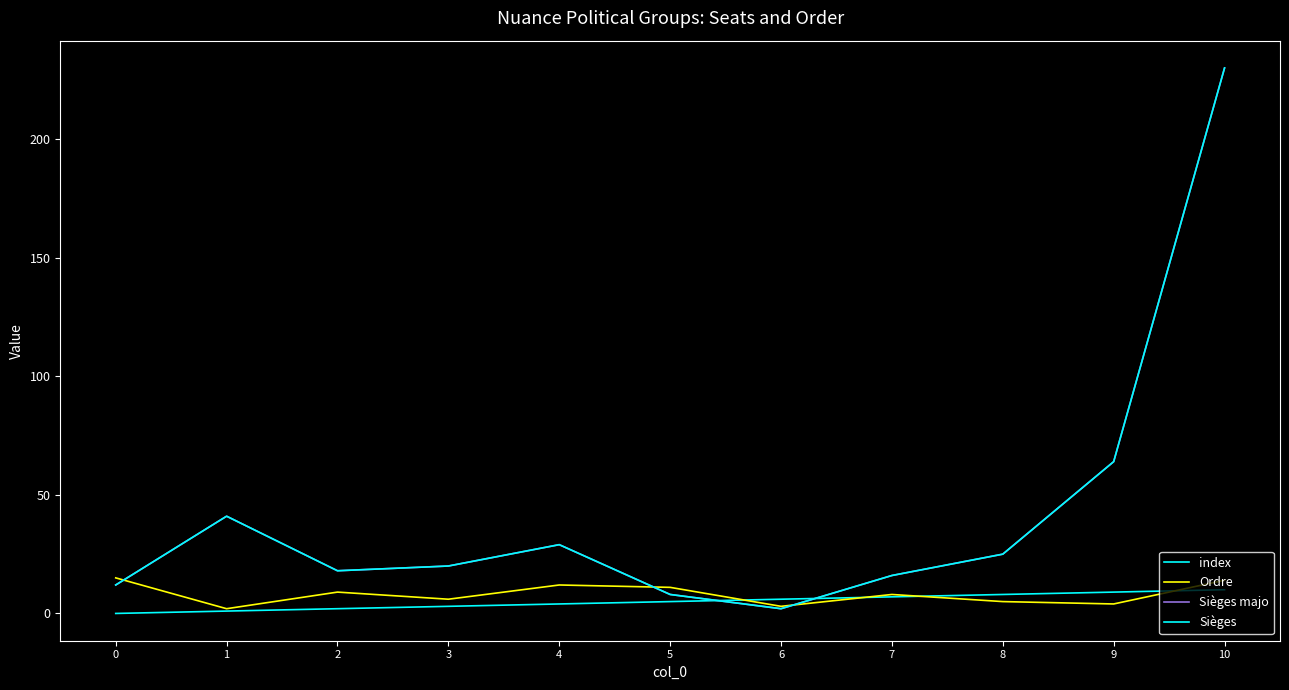

Rank the series by their maximum value, from lowest to highest.

index, Ordre, Sièges majo, Sièges